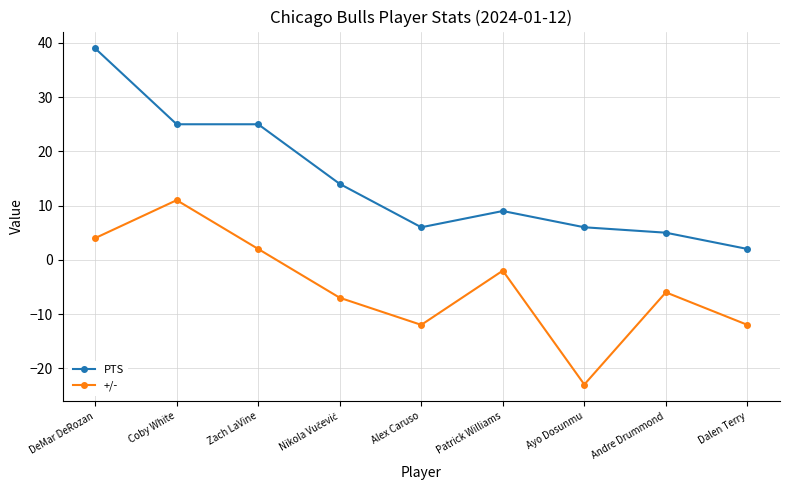

In +/-, how many points are lower than both neighbors (excluding endpoints)?

2